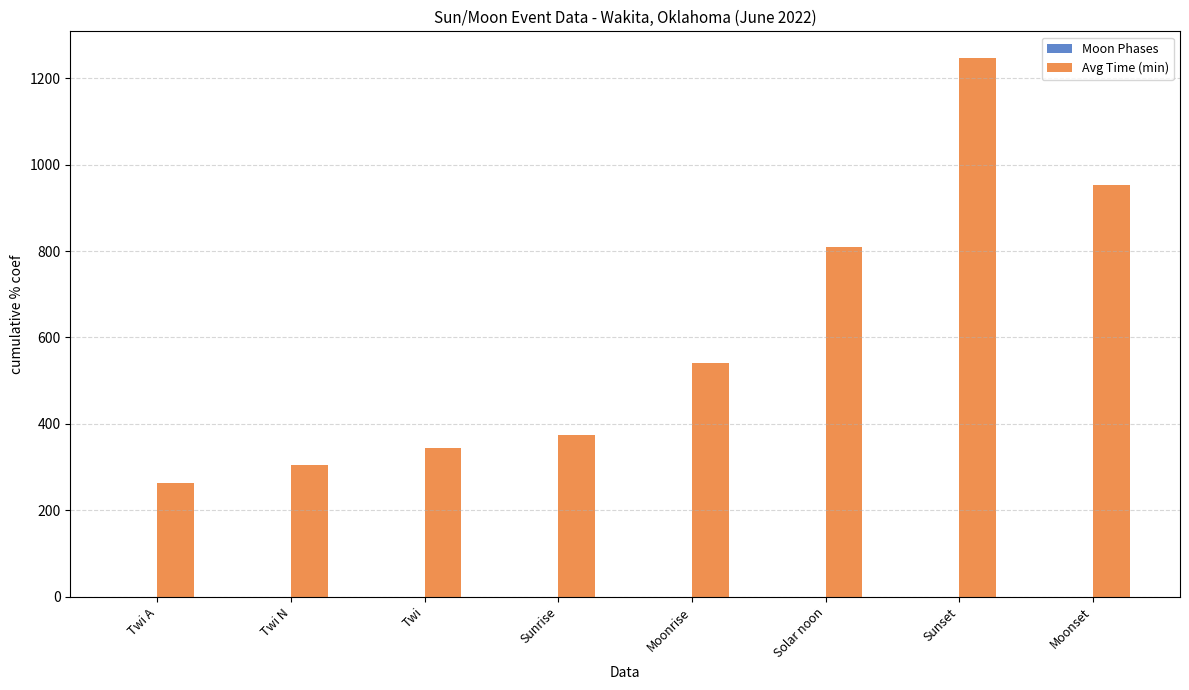

What is the label of the 6th bar from the left?

Solar noon